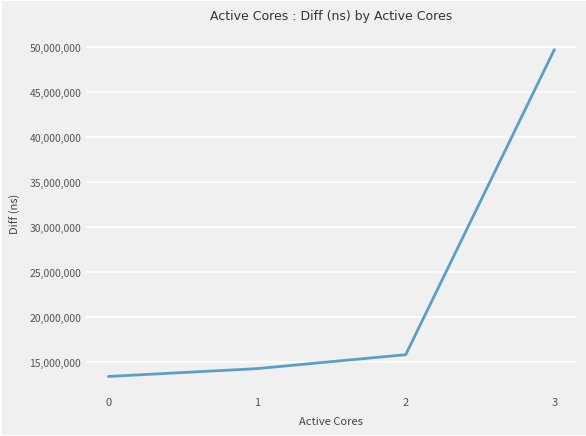

What is the difference between the maximum and minimum values?

36318249